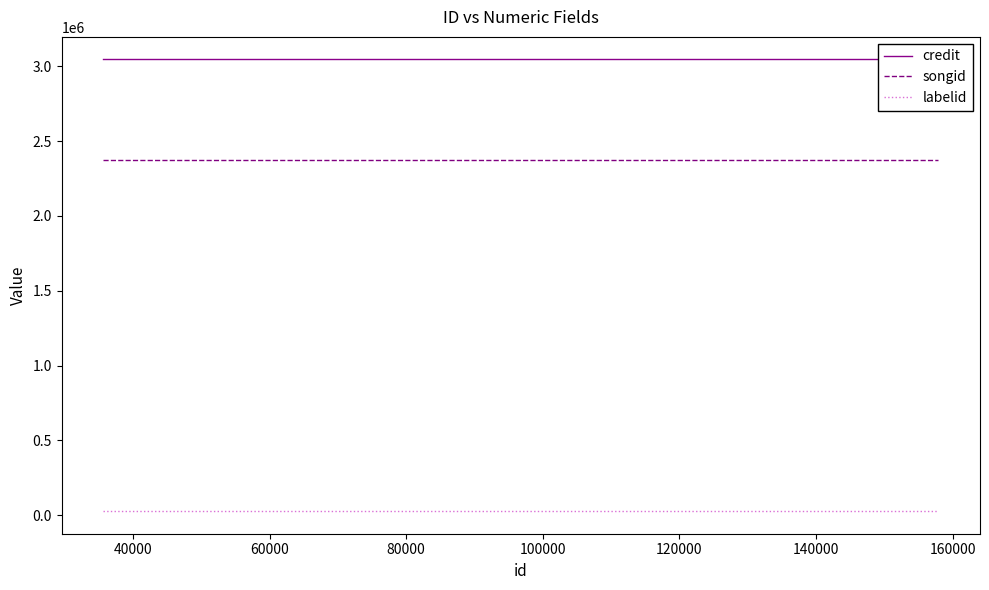

What is the minimum value for songid?

2375813